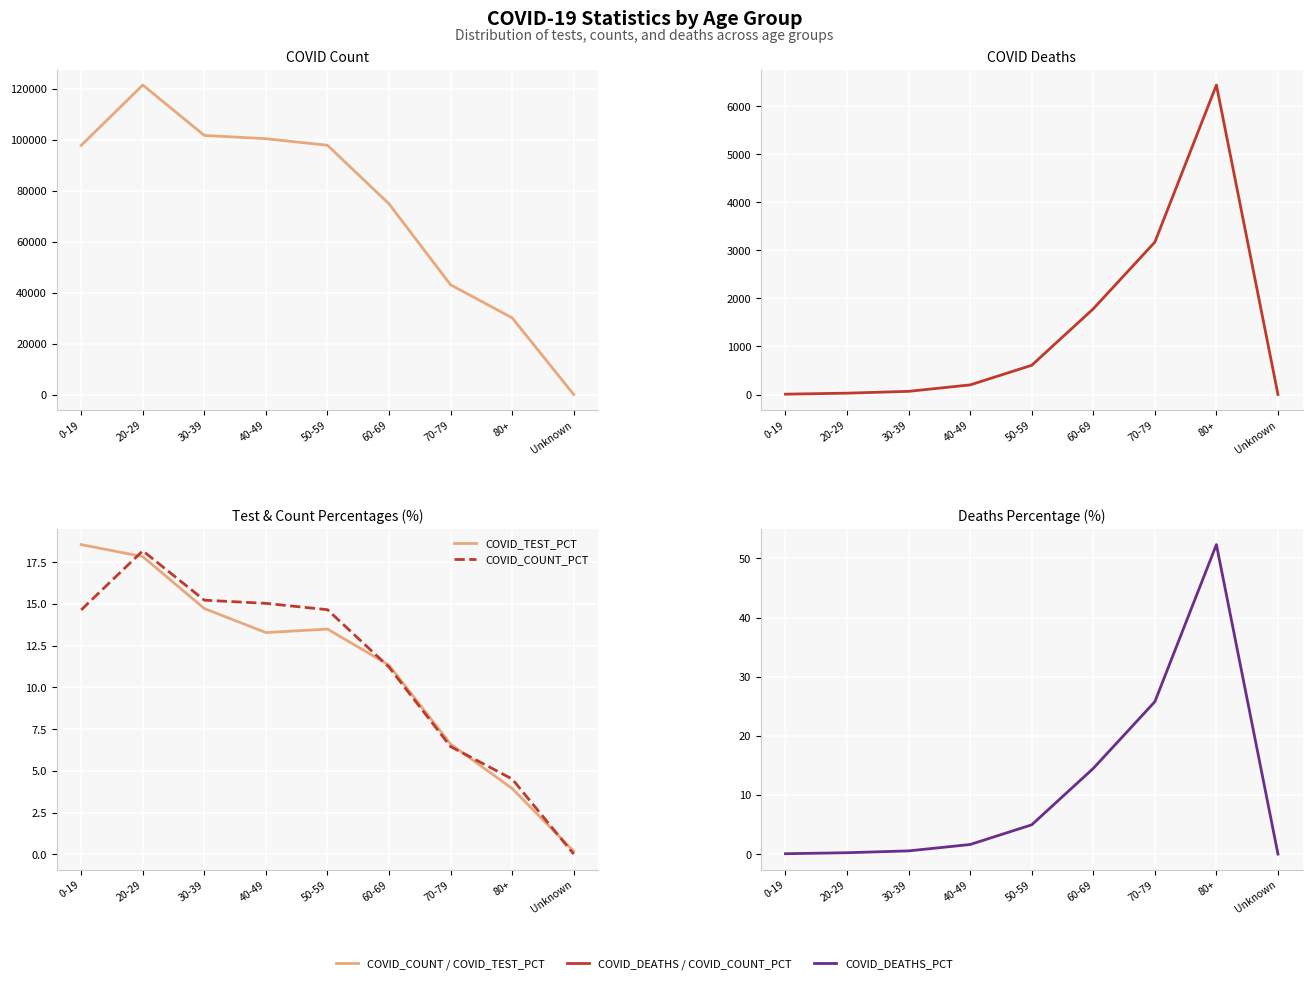

Which label corresponds to the smallest value in the chart?

Unknown